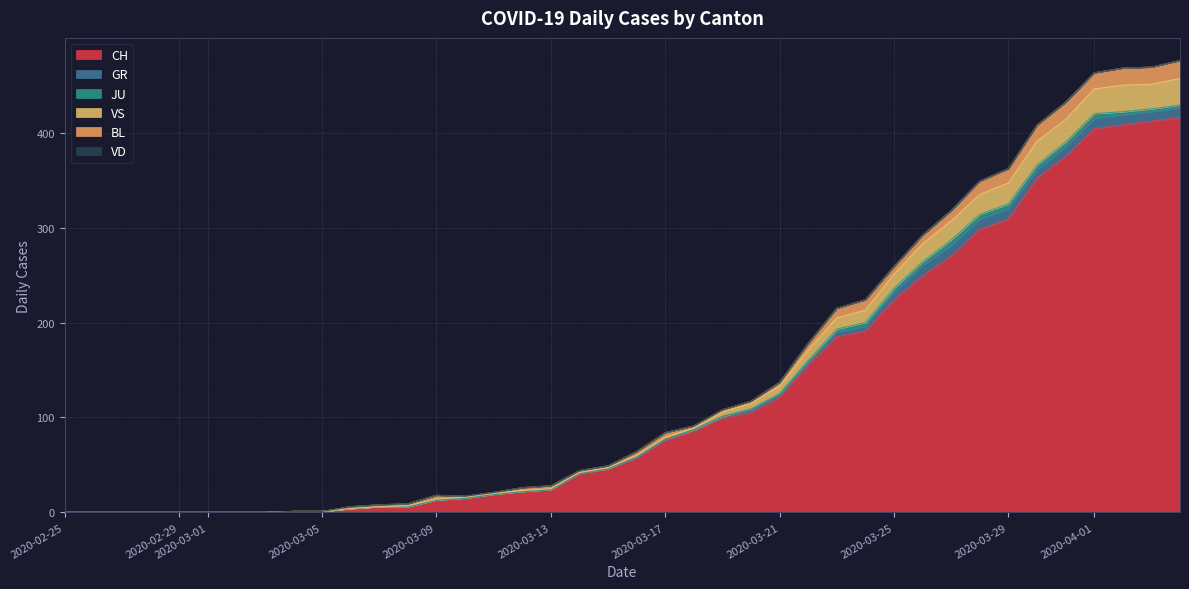

Is it true that CH equals 309 at 33?

True